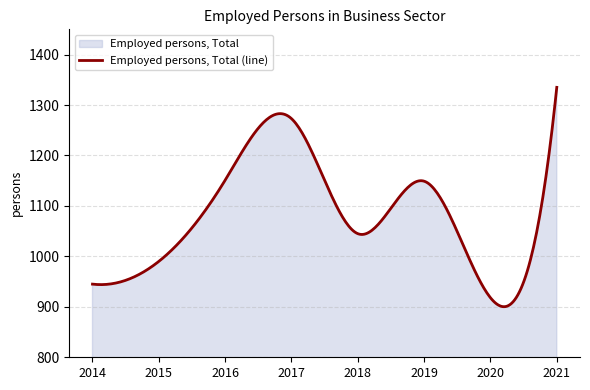

At which category does the chart reach its peak across all series?

2021